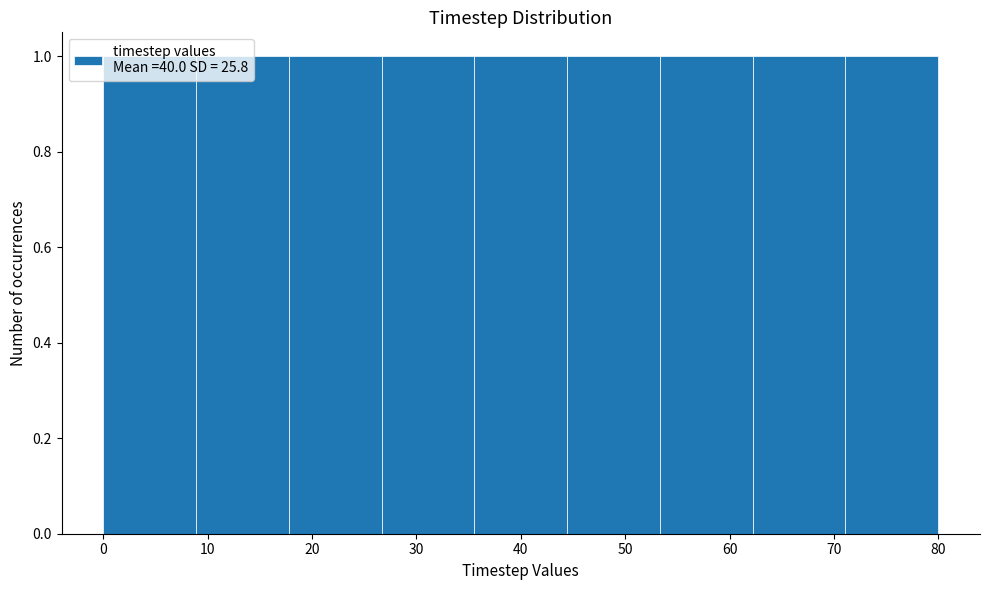

What is the height of the bar covering 9 to 18 on the x-axis? Neither the bar edges nor the heights are printed on the chart, so give them approximately, as read against the axes.

1